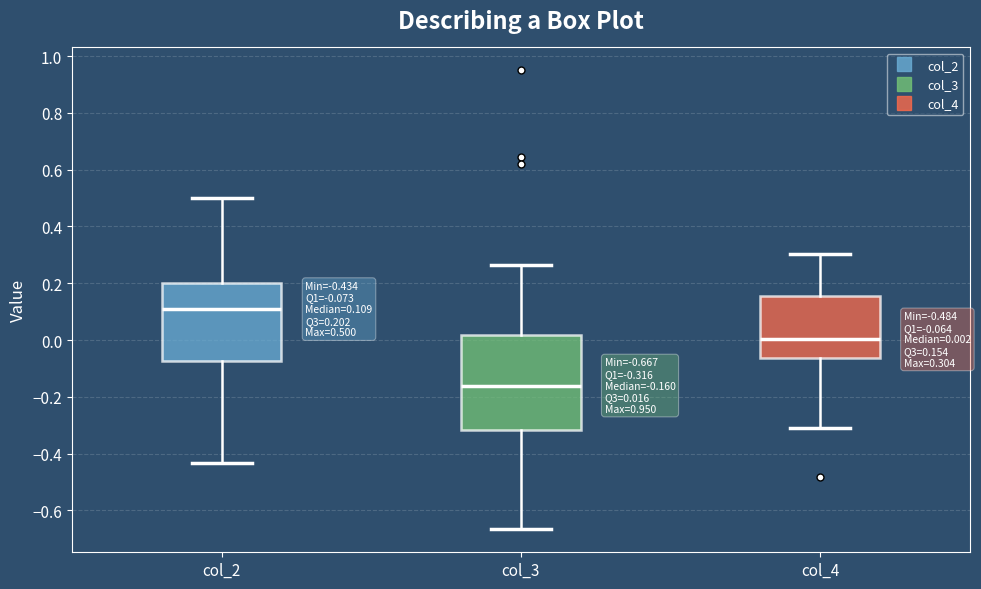

Which box has the highest median line?

col_2